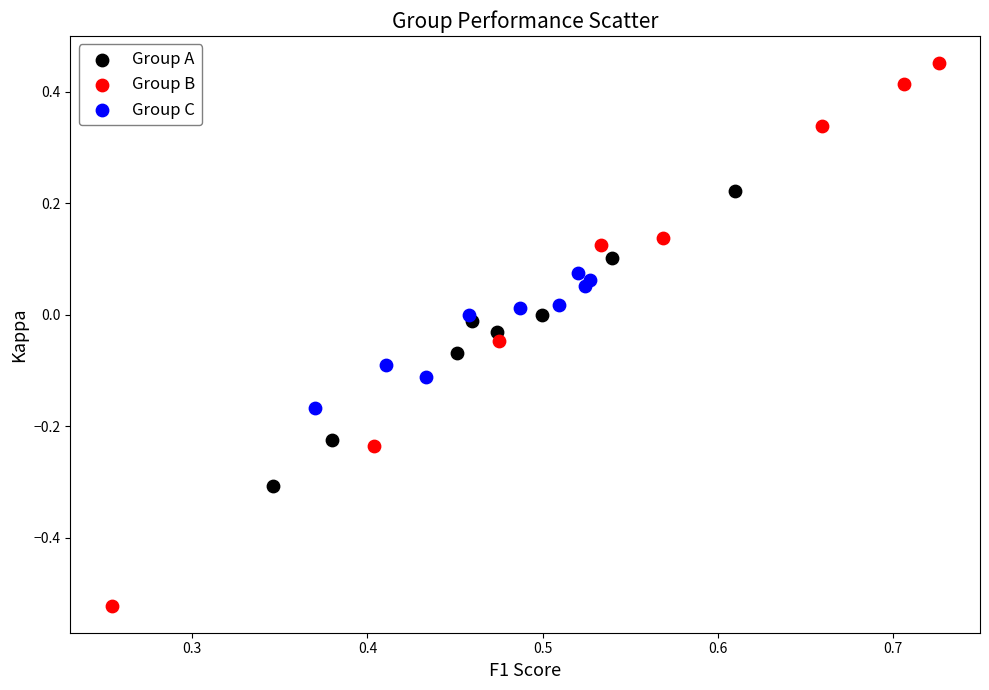

Which series reaches the minimum Y coordinate?

Group B